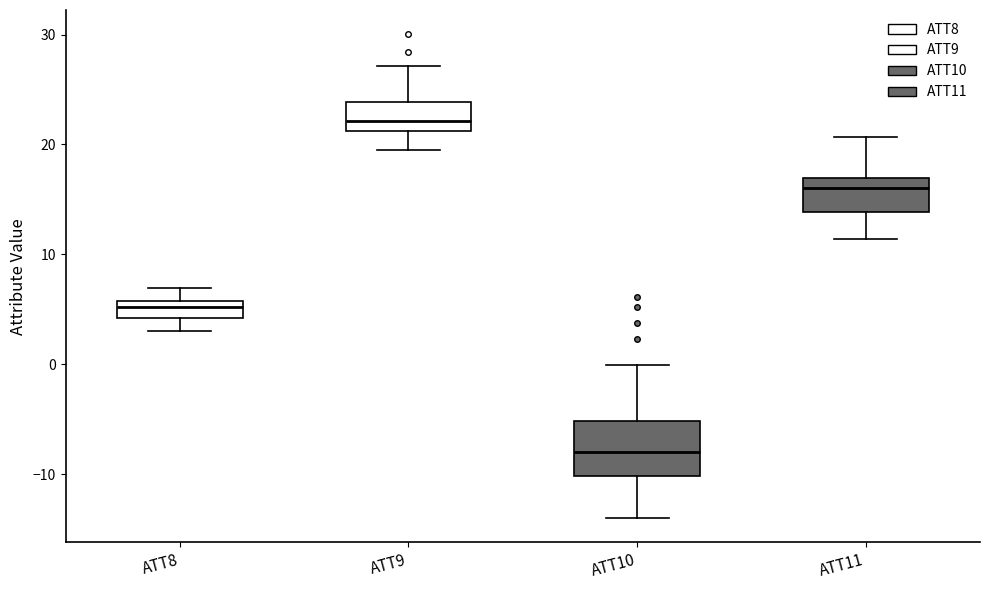

Reading left to right, read every box against the y-axis: the position of its median line, the range the box covers, and the ends of its whiskers. The values are not printed on the chart, so give them approximately, as read against the axis.

ATT8: median 5, box 4 to 6, whiskers 3 to 7
ATT9: median 22, box 21 to 24, whiskers 20 to 27
ATT10: median -8, box -10 to -5, whiskers -14 to 0
ATT11: median 16, box 14 to 17, whiskers 11 to 21